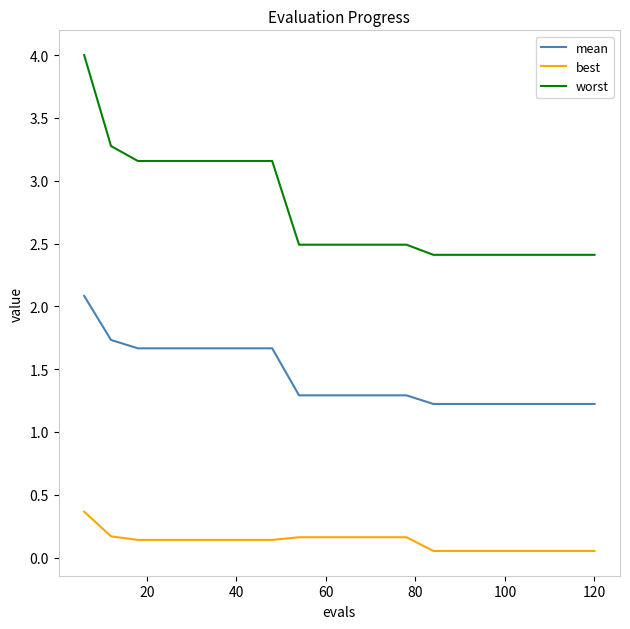

Which series has the largest range (max minus min)?

worst